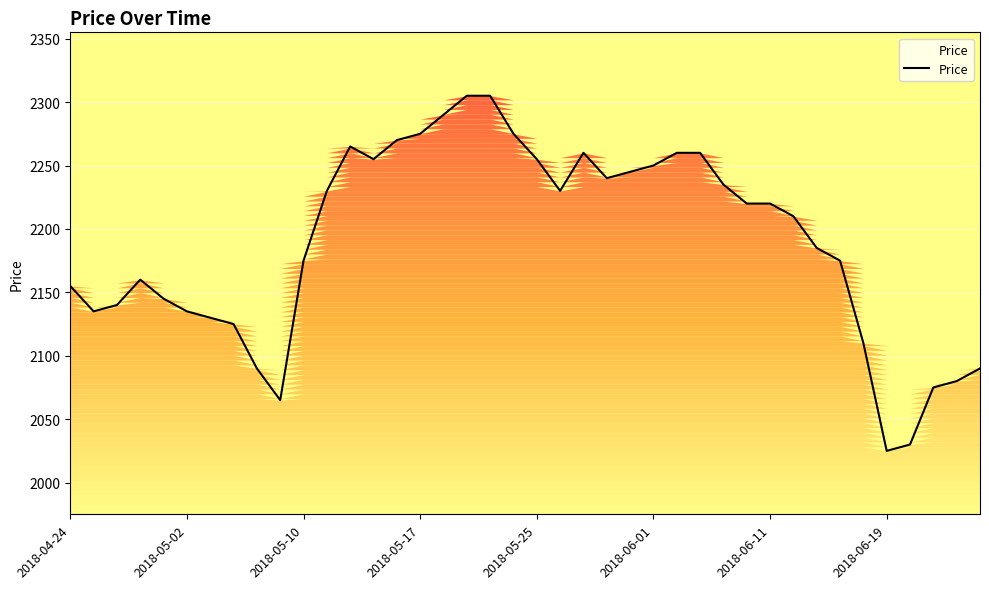

What is the maximum value for Price?

2305